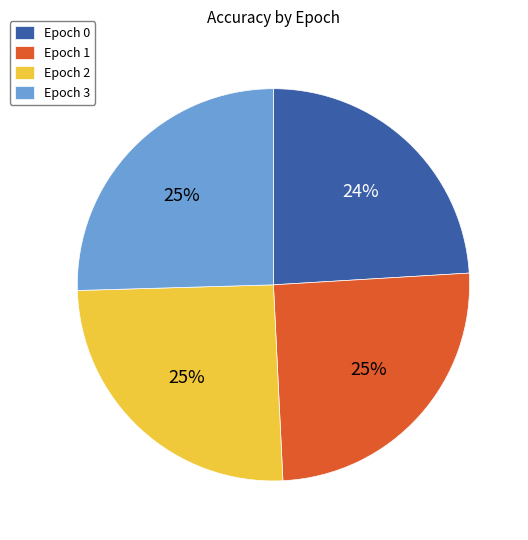

Is it true that Epoch 0 is 17% of the pie?

False